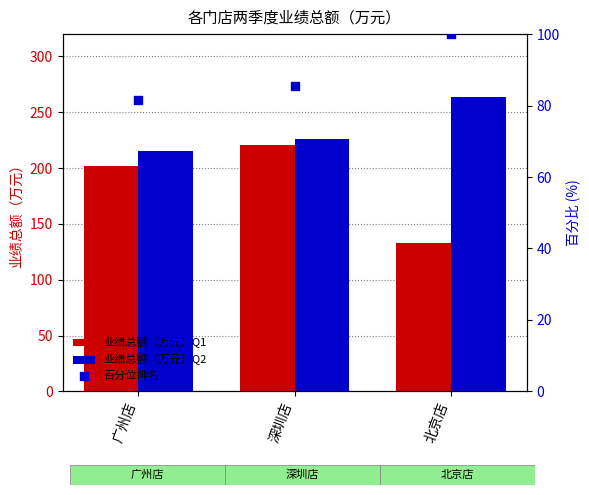

Is the value of 业绩总额（万元）Q2 at 广州店 greater than the value of 业绩总额（万元）Q1 at 广州店?

Yes